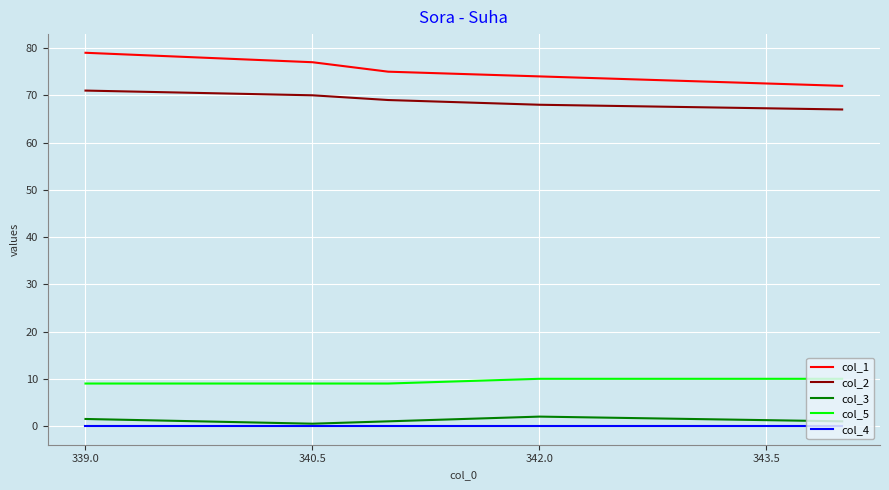

How many lines are shown in the chart?

5